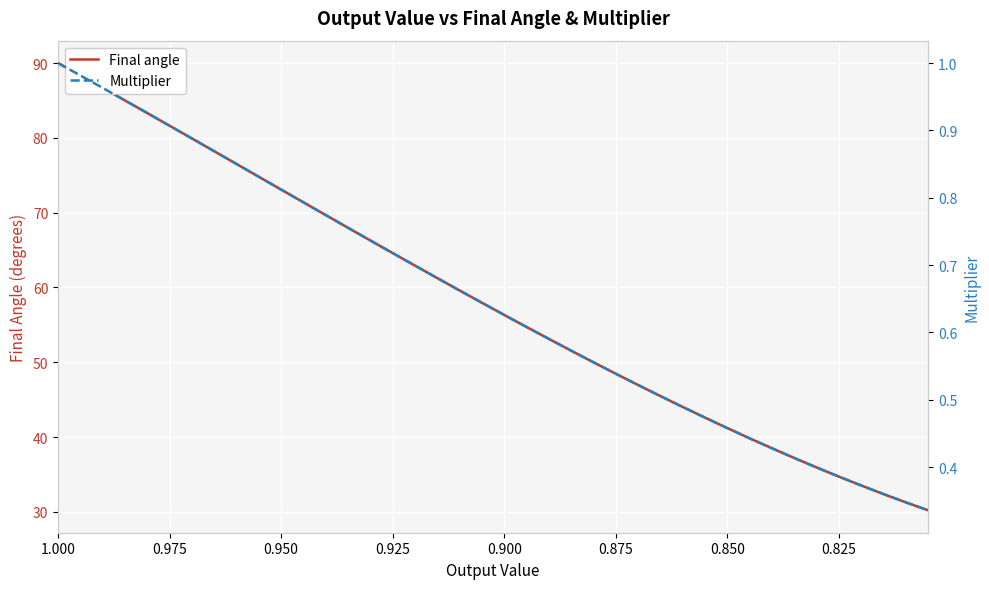

The Multiplier series shows 1.6 at 0.975. True or false?

False